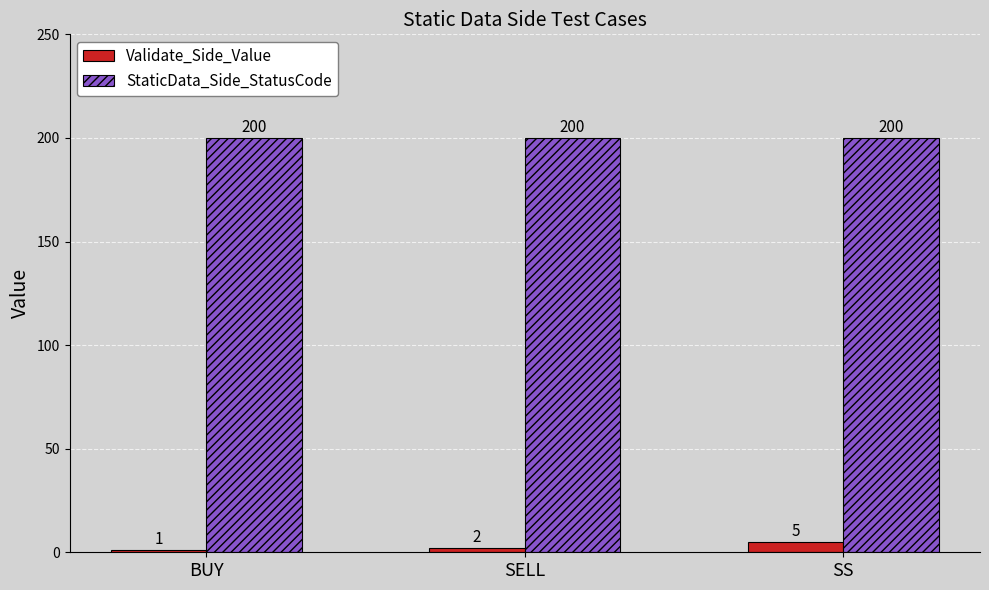

Rank the series by their maximum value, from lowest to highest.

Validate_Side_Value, StaticData_Side_StatusCode